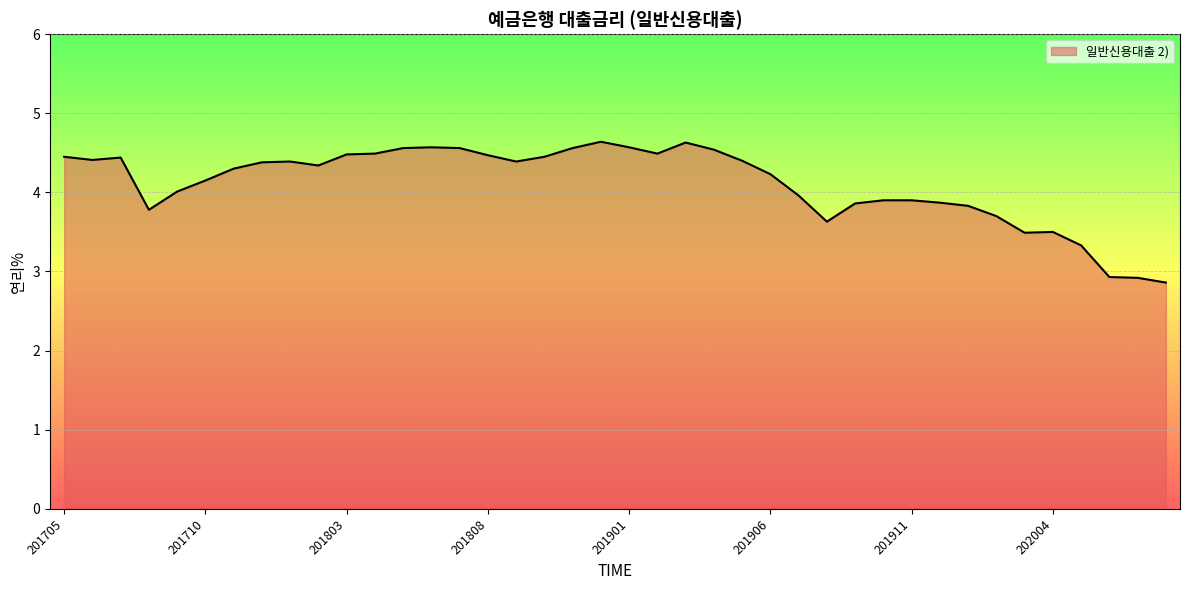

What is the difference between the maximum and minimum values?

1.8